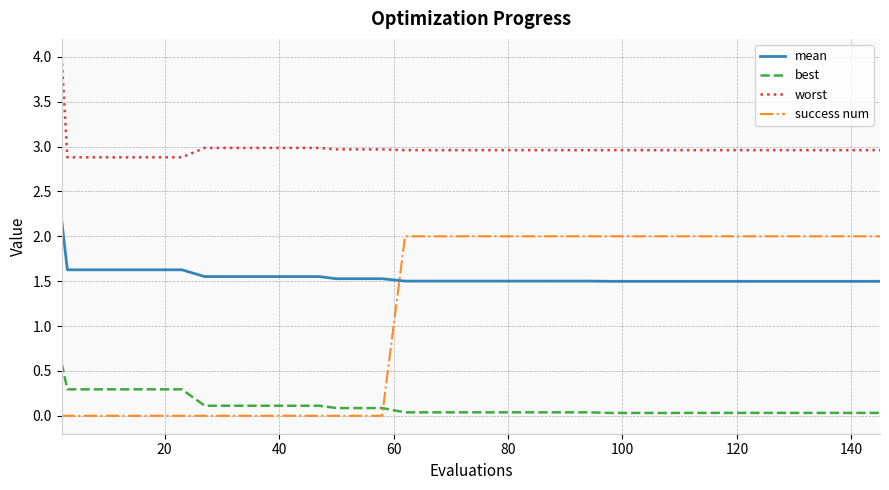

What is the maximum value shown in the chart?

4.0